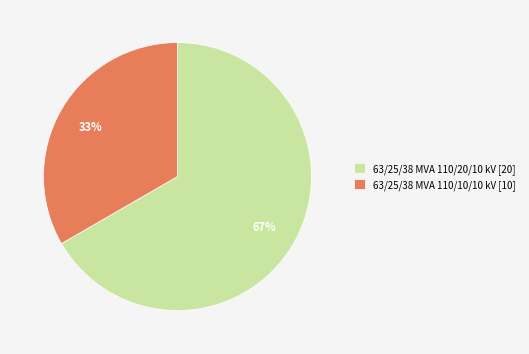

Combined, do 63/25/38 MVA 110/10/10 kV and 63/25/38 MVA 110/20/10 kV account for over 50%?

Yes